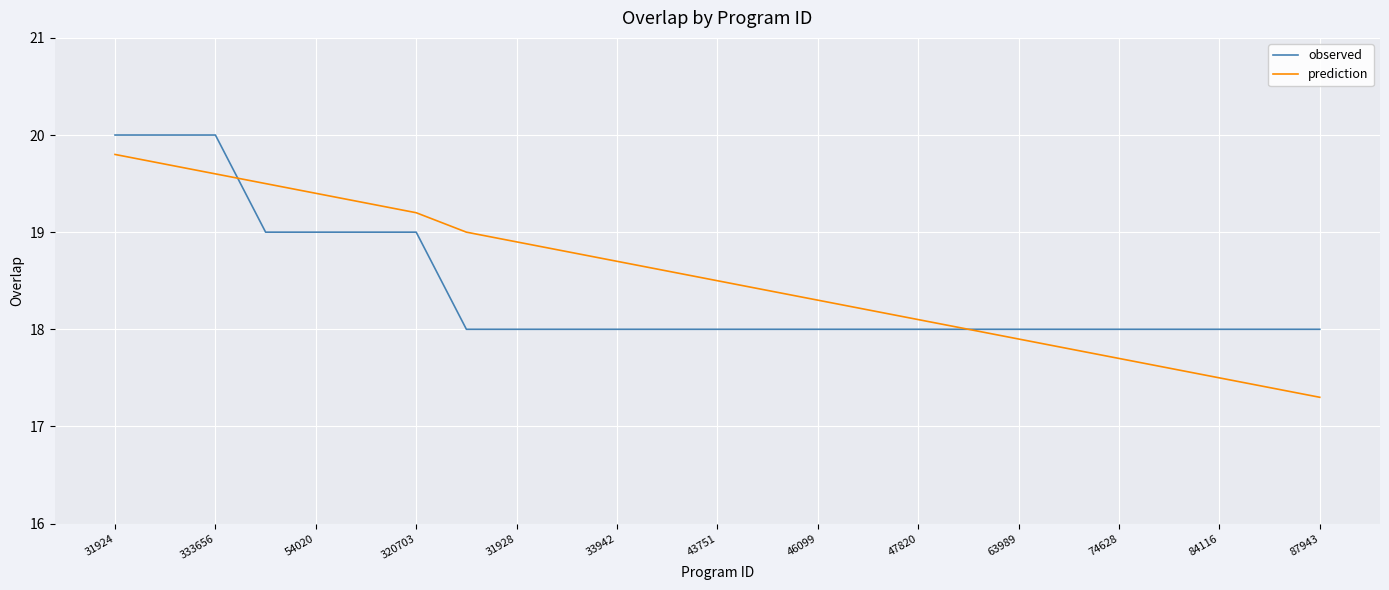

Which series has the widest spread of values?

prediction